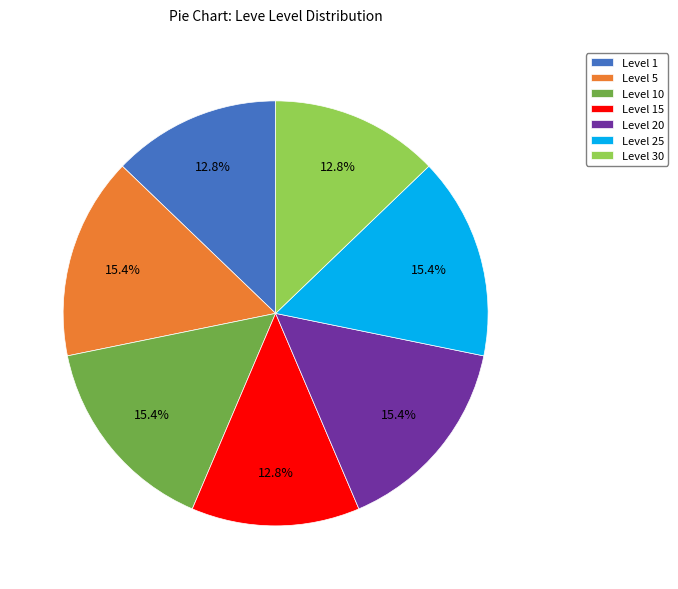

What percentage is NOT represented by Level 15?

87.2%